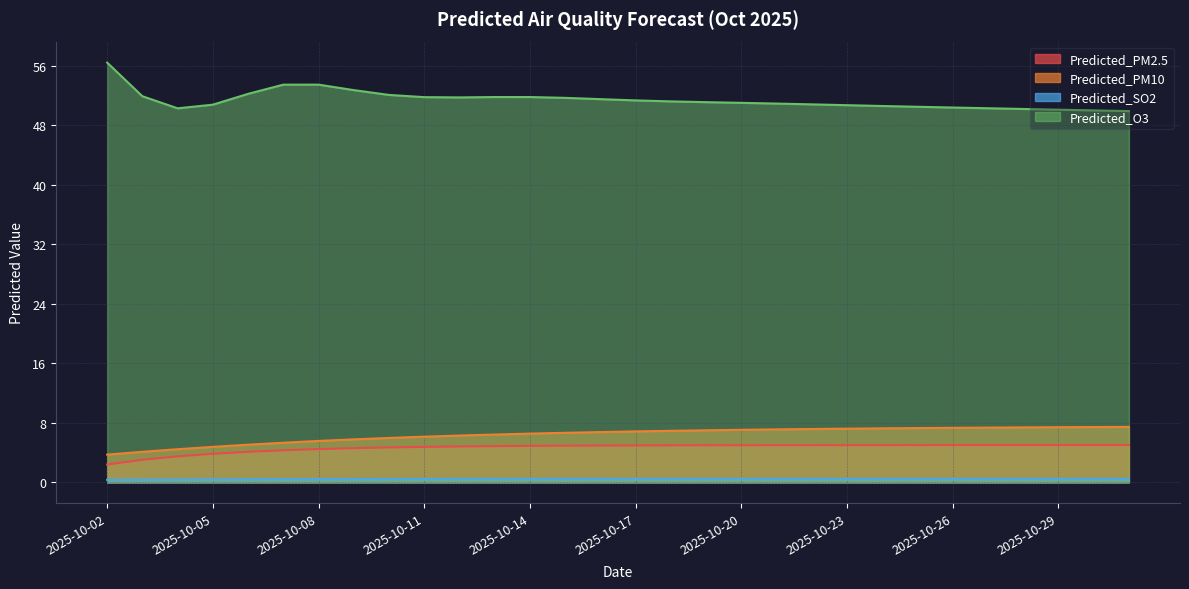

At which label is Predicted_SO2 closest to 0?

2025-10-02